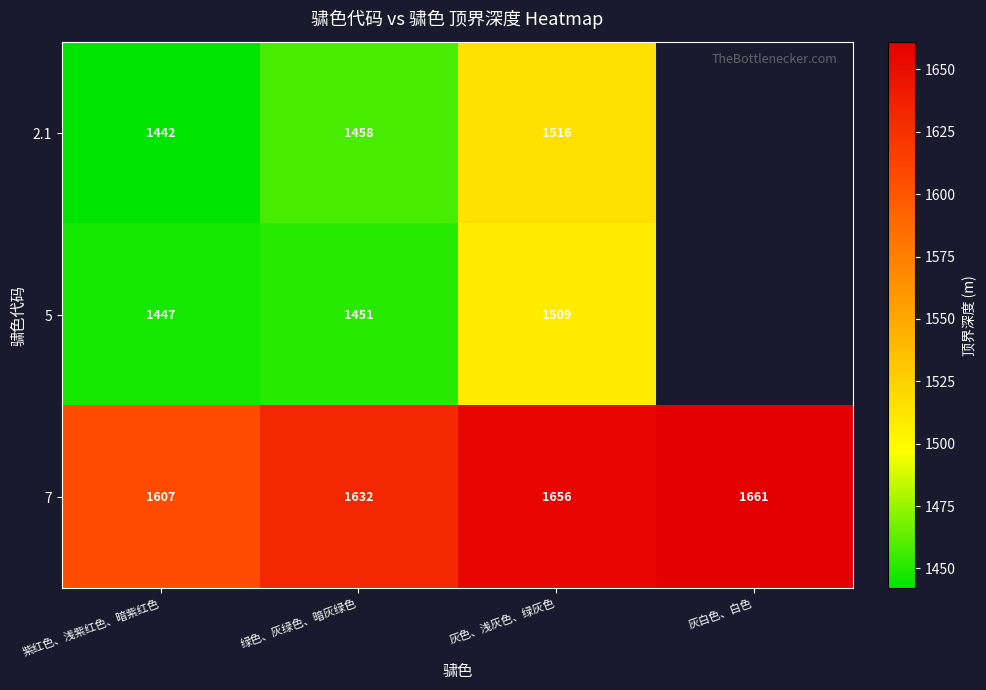

At how many categories does at least one series exceed 1551?

4